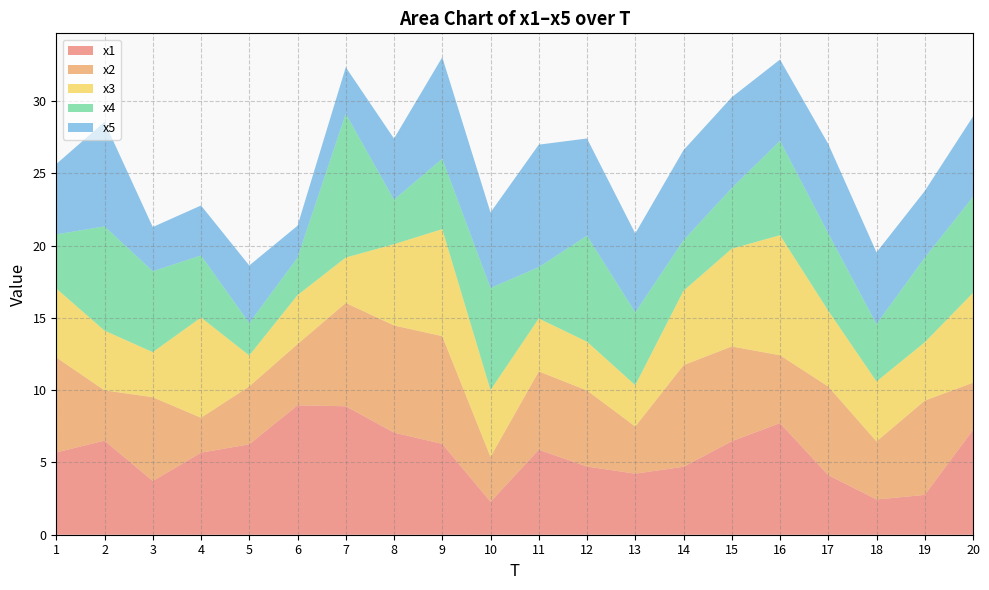

Reading left to right, list all the values displayed in this chart.

x1: 1=5.7	2=6.5	3=3.7	4=5.7	5=6.3	6=9.0	7=8.9	8=7.1	9=6.3	10=2.3	11=5.9	12=4.7	13=4.2	14=4.7	15=6.5	16=7.7	17=4.1	18=2.4	19=2.8	20=7.2
x2: 1=6.6	2=3.5	3=5.8	4=2.4	5=4.0	6=4.2	7=7.2	8=7.4	9=7.5	10=3.1	11=5.4	12=5.3	13=3.3	14=7.0	15=6.6	16=4.7	17=6.1	18=4.0	19=6.5	20=3.3
x3: 1=4.8	2=4.1	3=3.1	4=6.9	5=2.1	6=3.4	7=3.1	8=5.6	9=7.4	10=4.6	11=3.7	12=3.4	13=2.9	14=5.1	15=6.8	16=8.3	17=5.2	18=4.1	19=4.0	20=6.2
x4: 1=3.7	2=7.2	3=5.6	4=4.3	5=2.2	6=2.6	7=9.9	8=3.1	9=4.9	10=7.1	11=3.6	12=7.3	13=5.0	14=3.5	15=4.2	16=6.5	17=5.4	18=4.0	19=5.9	20=6.6
x5: 1=4.9	2=7.2	3=3.1	4=3.5	5=4.0	6=2.2	7=3.2	8=4.2	9=7.0	10=5.2	11=8.5	12=6.7	13=5.5	14=6.2	15=6.3	16=5.6	17=6.2	18=5.0	19=4.6	20=5.6